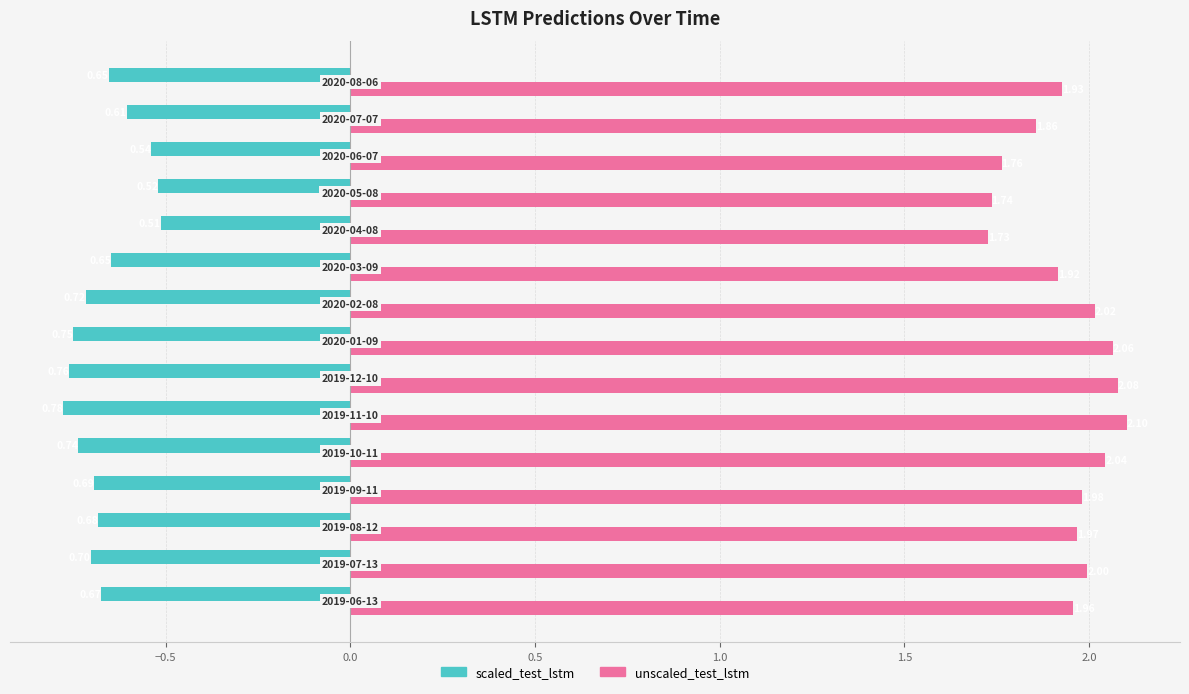

Rank the series by their average value, from highest to lowest.

unscaled_test_lstm, scaled_test_lstm